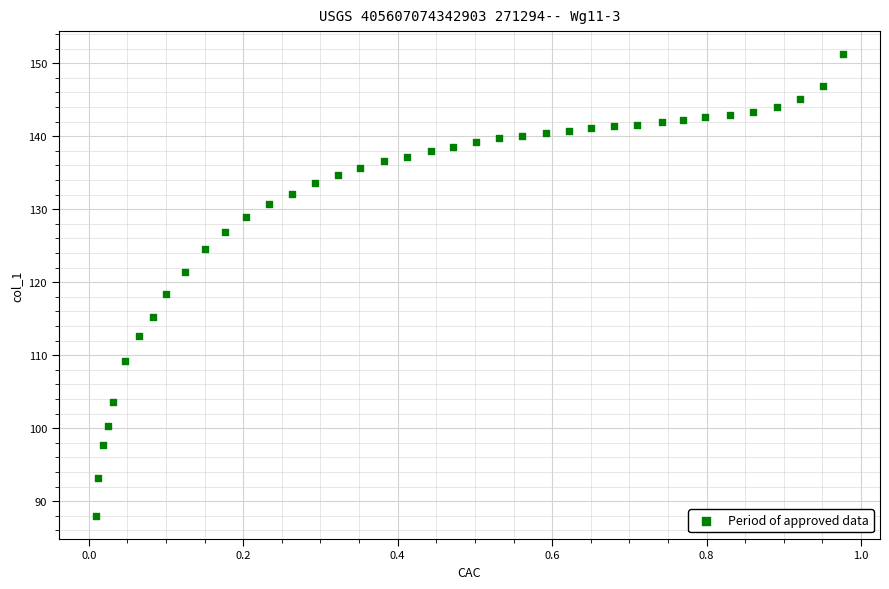

What is the range of X values (max minus min)?

1.0